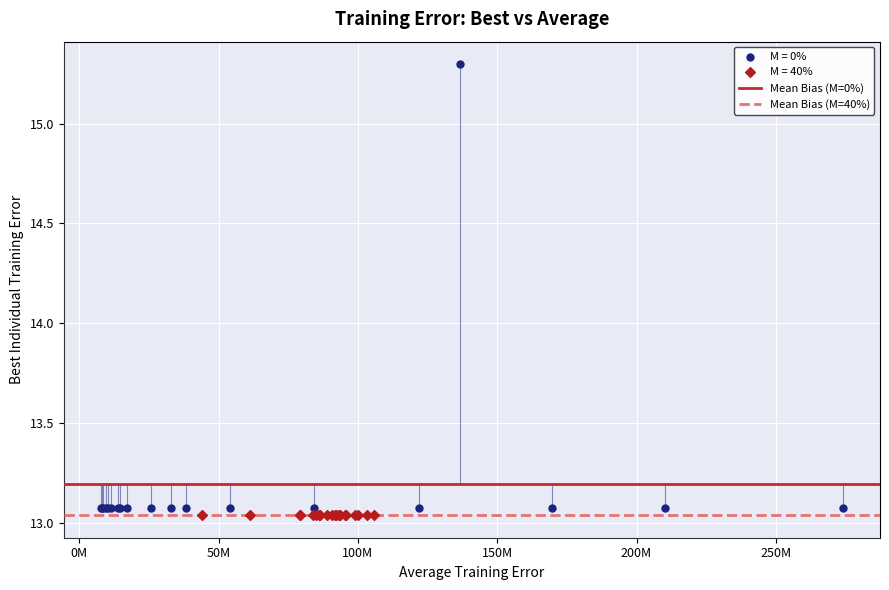

Which series reaches the minimum Y coordinate?

M = 40%